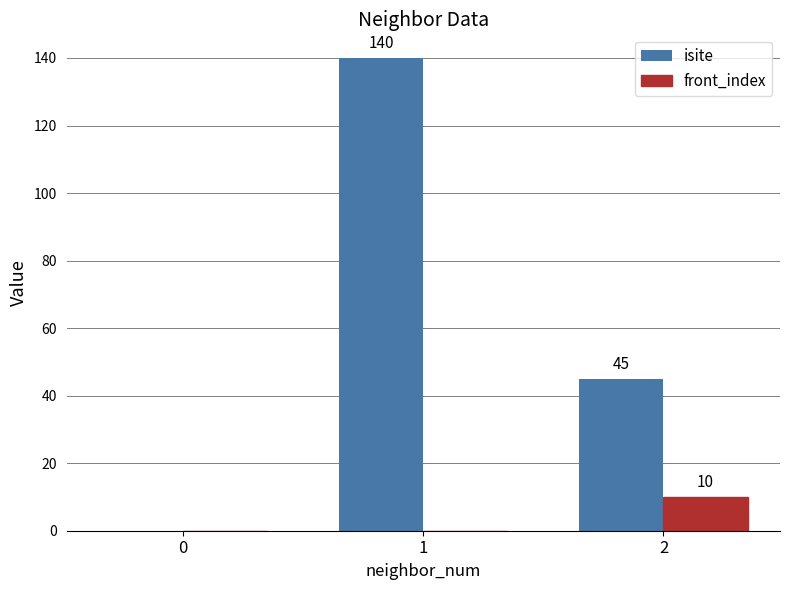

What is the sum of all front_index values?

10